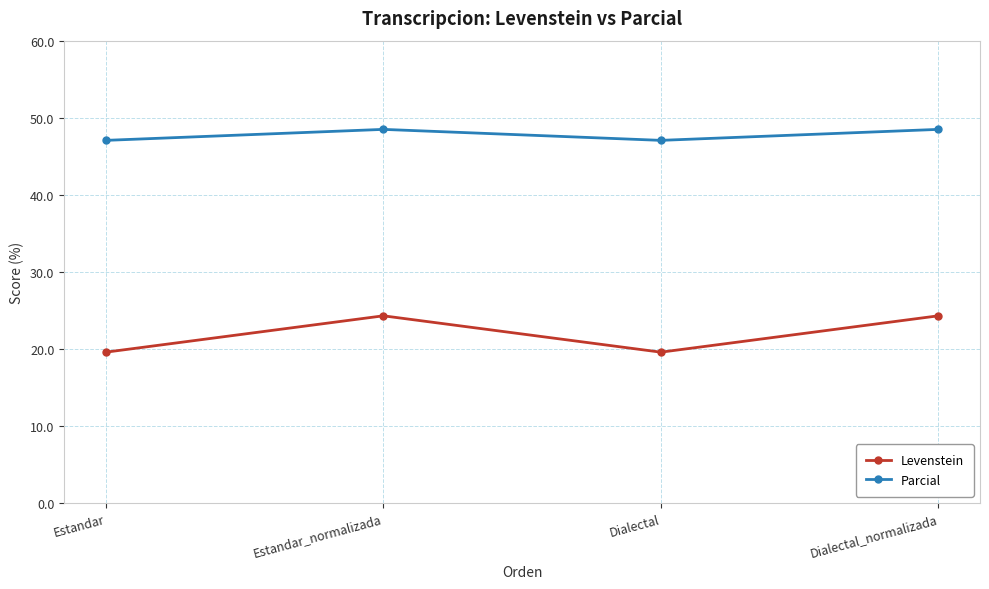

What is the difference between the maximum and minimum values in the Levenstein series?

4.7